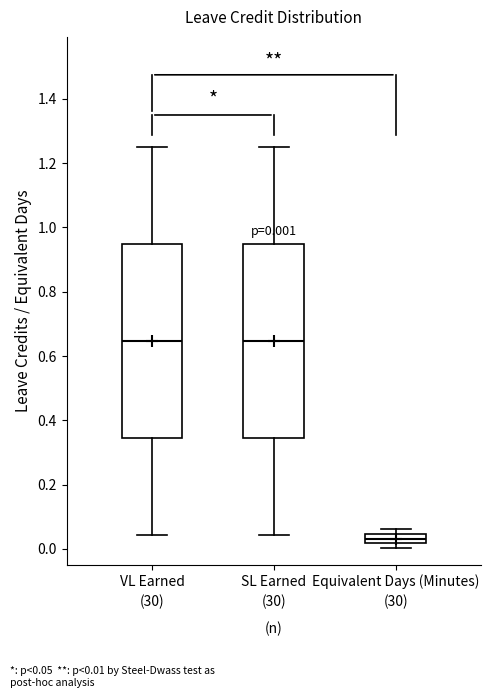

Which box's median line is the lowest?

Equivalent Days (Minutes)